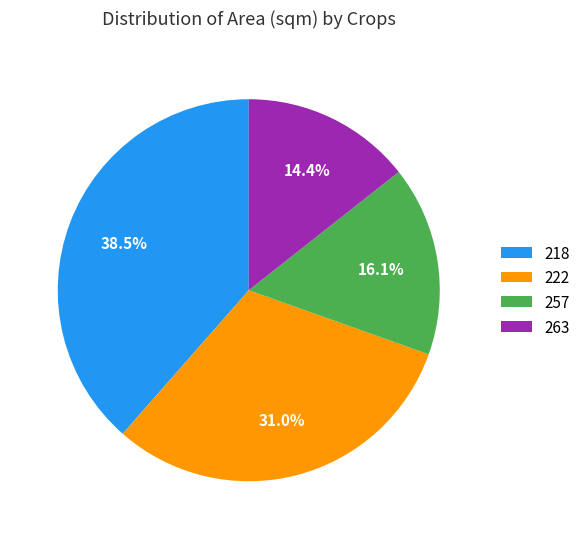

True or false: 263 accounts for 5% of the total.

False